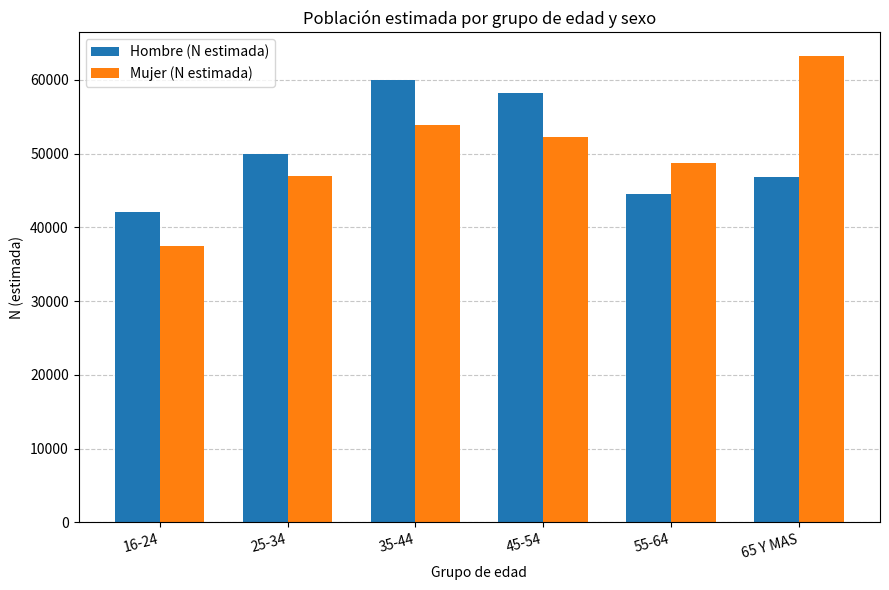

What is the value of the Hombre (N estimada) bar at the 3rd from the left?

59947